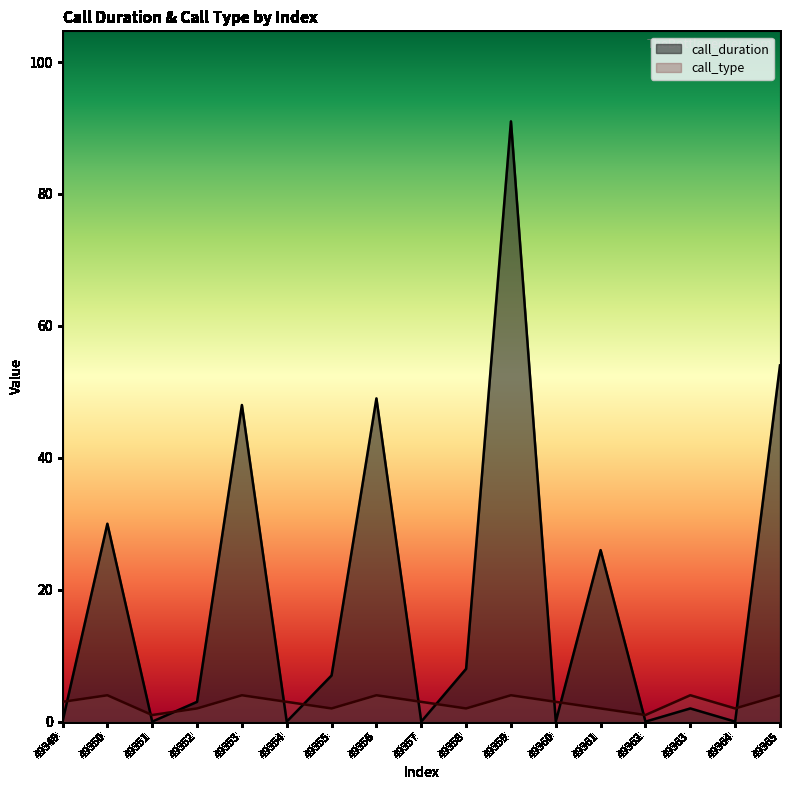

Which series has the largest total across all categories?

call_duration